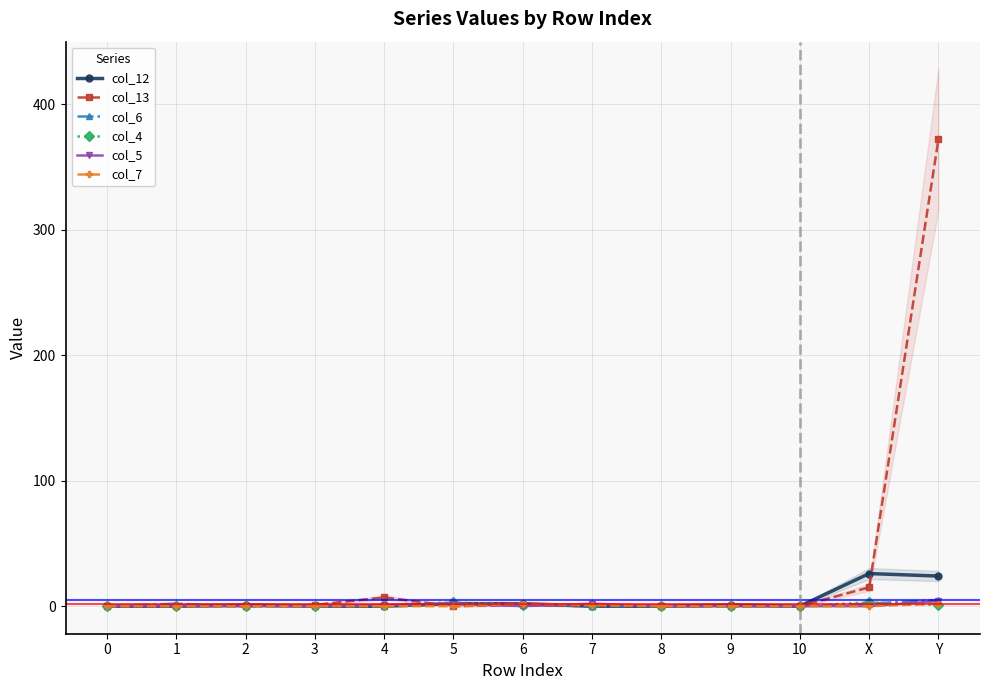

Reading right to left, extract all data points from this chart.

col_12: Y=24	X=26	10=0	9=1	8=0	7=0	6=2	5=2	4=0	3=0	2=1	1=0	0=0
col_13: Y=372	X=15	10=0	9=0	8=0	7=0	6=1	5=0	4=7	3=1	2=0	1=0	0=0
col_6: Y=5	X=2	10=0	9=0	8=0	7=0	6=2	5=2	4=0	3=0	2=0	1=2	0=0
col_4: Y=1	X=3	10=0	9=0	8=0	7=1	6=1	5=3	4=1	3=0	2=0	1=0	0=0
col_5: Y=4	X=0	10=0	9=0	8=0	7=2	6=0	5=2	4=1	3=0	2=0	1=0	0=0
col_7: Y=2	X=0	10=0	9=0	8=0	7=1	6=2	5=0	4=0	3=0	2=0	1=0	0=0